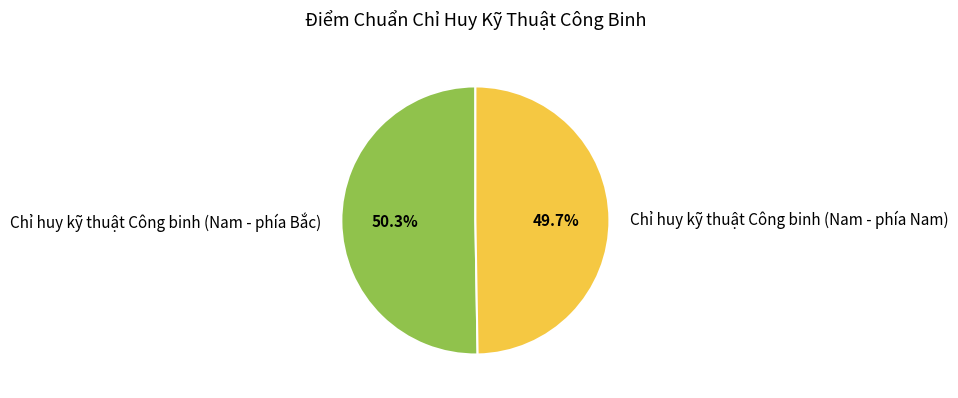

What percentage is the Chỉ huy kỹ thuật Công binh (Nam - phía Bắc) slice, to the nearest percent?

50%